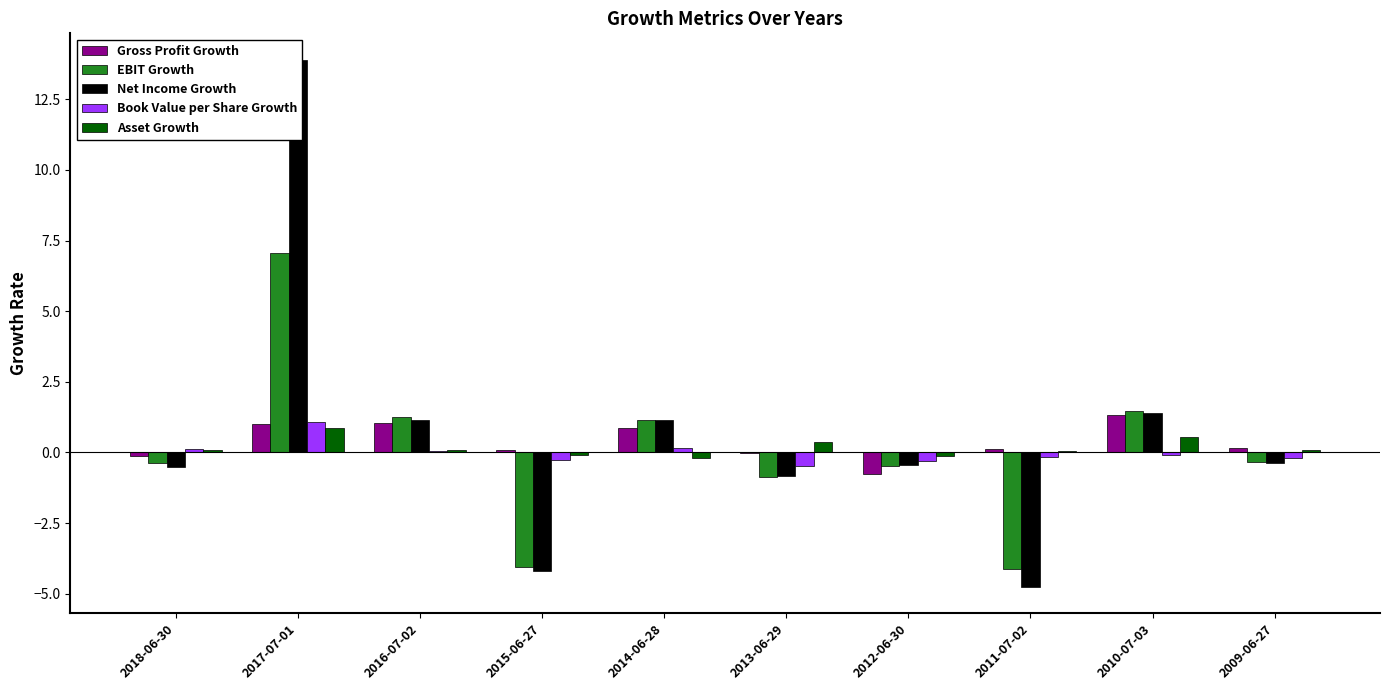

Rank the series at 2011-07-02 from highest to lowest value.

Gross Profit Growth, Asset Growth, Book Value per Share Growth, EBIT Growth, Net Income Growth